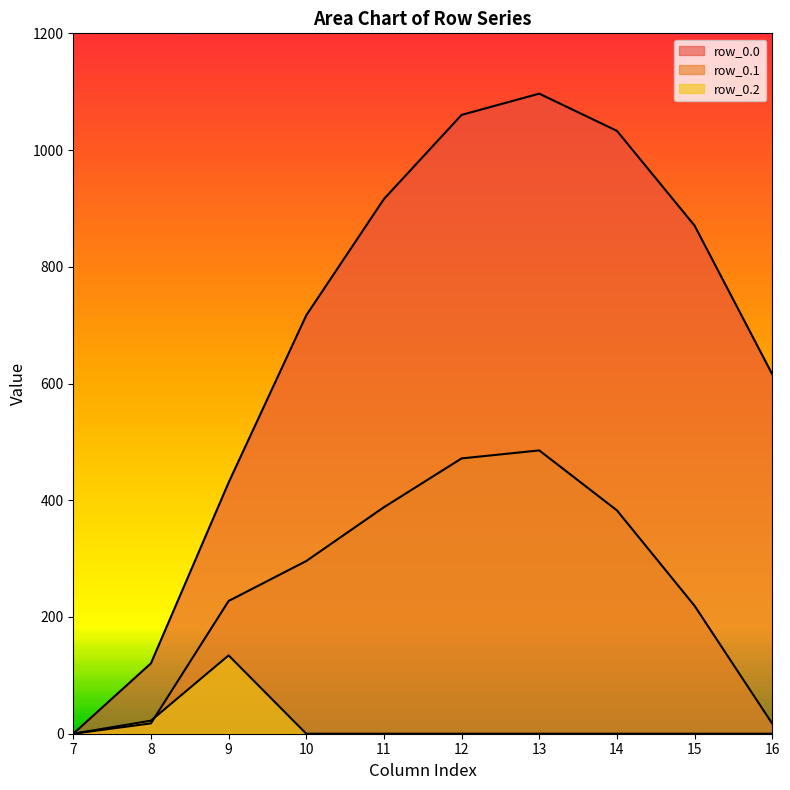

True or false: row_0.0 and row_0.1 cross at least once.

False